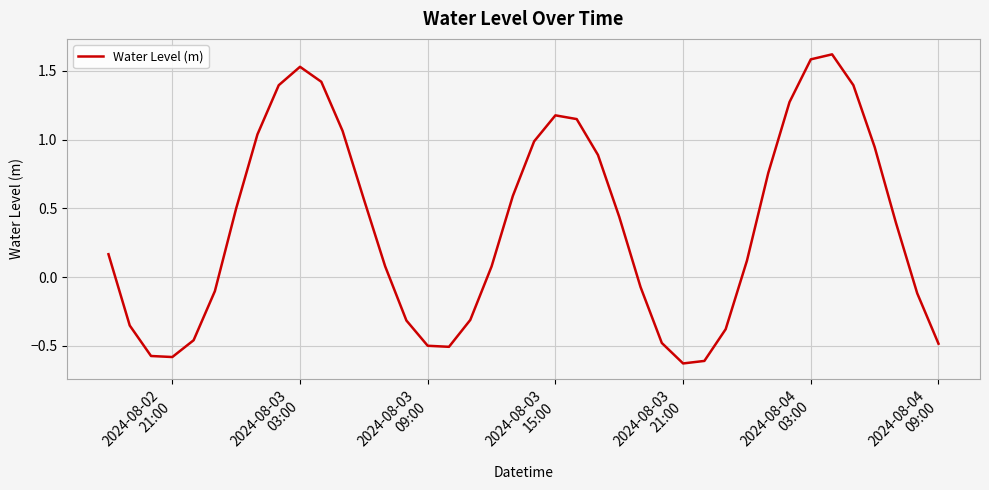

What is the greatest value displayed?

1.6